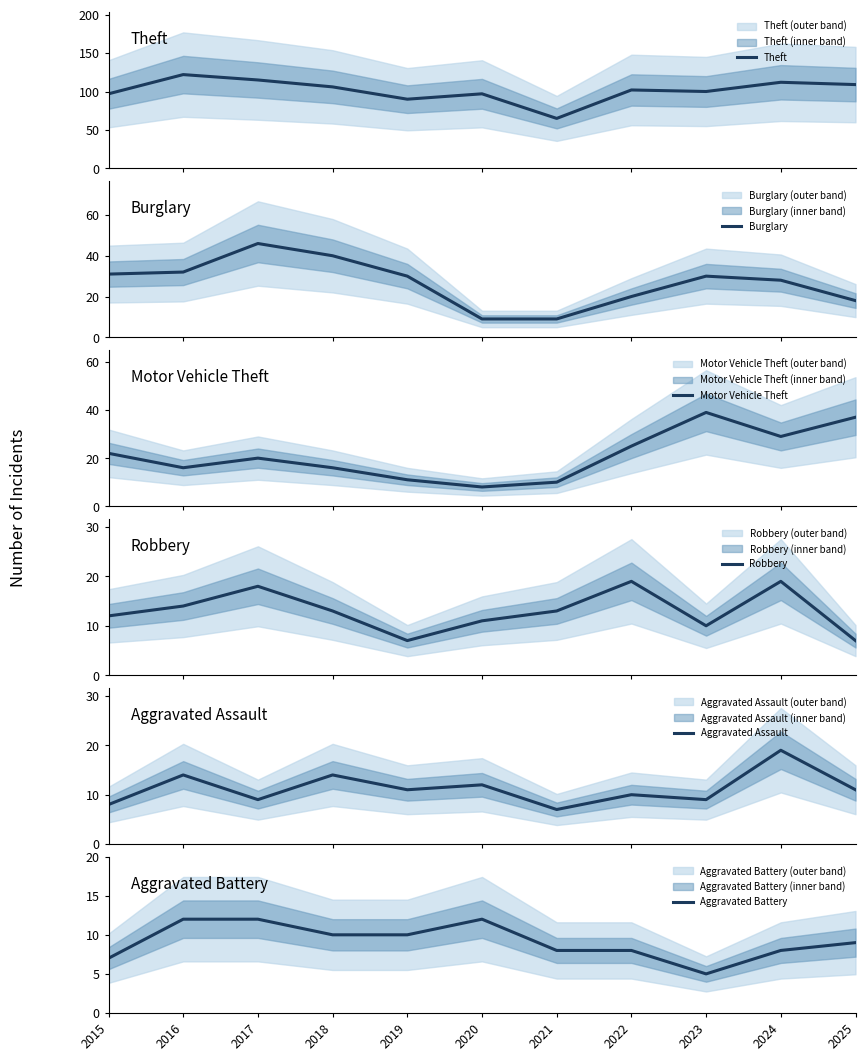

What is the highest value of the Burglary series?

46